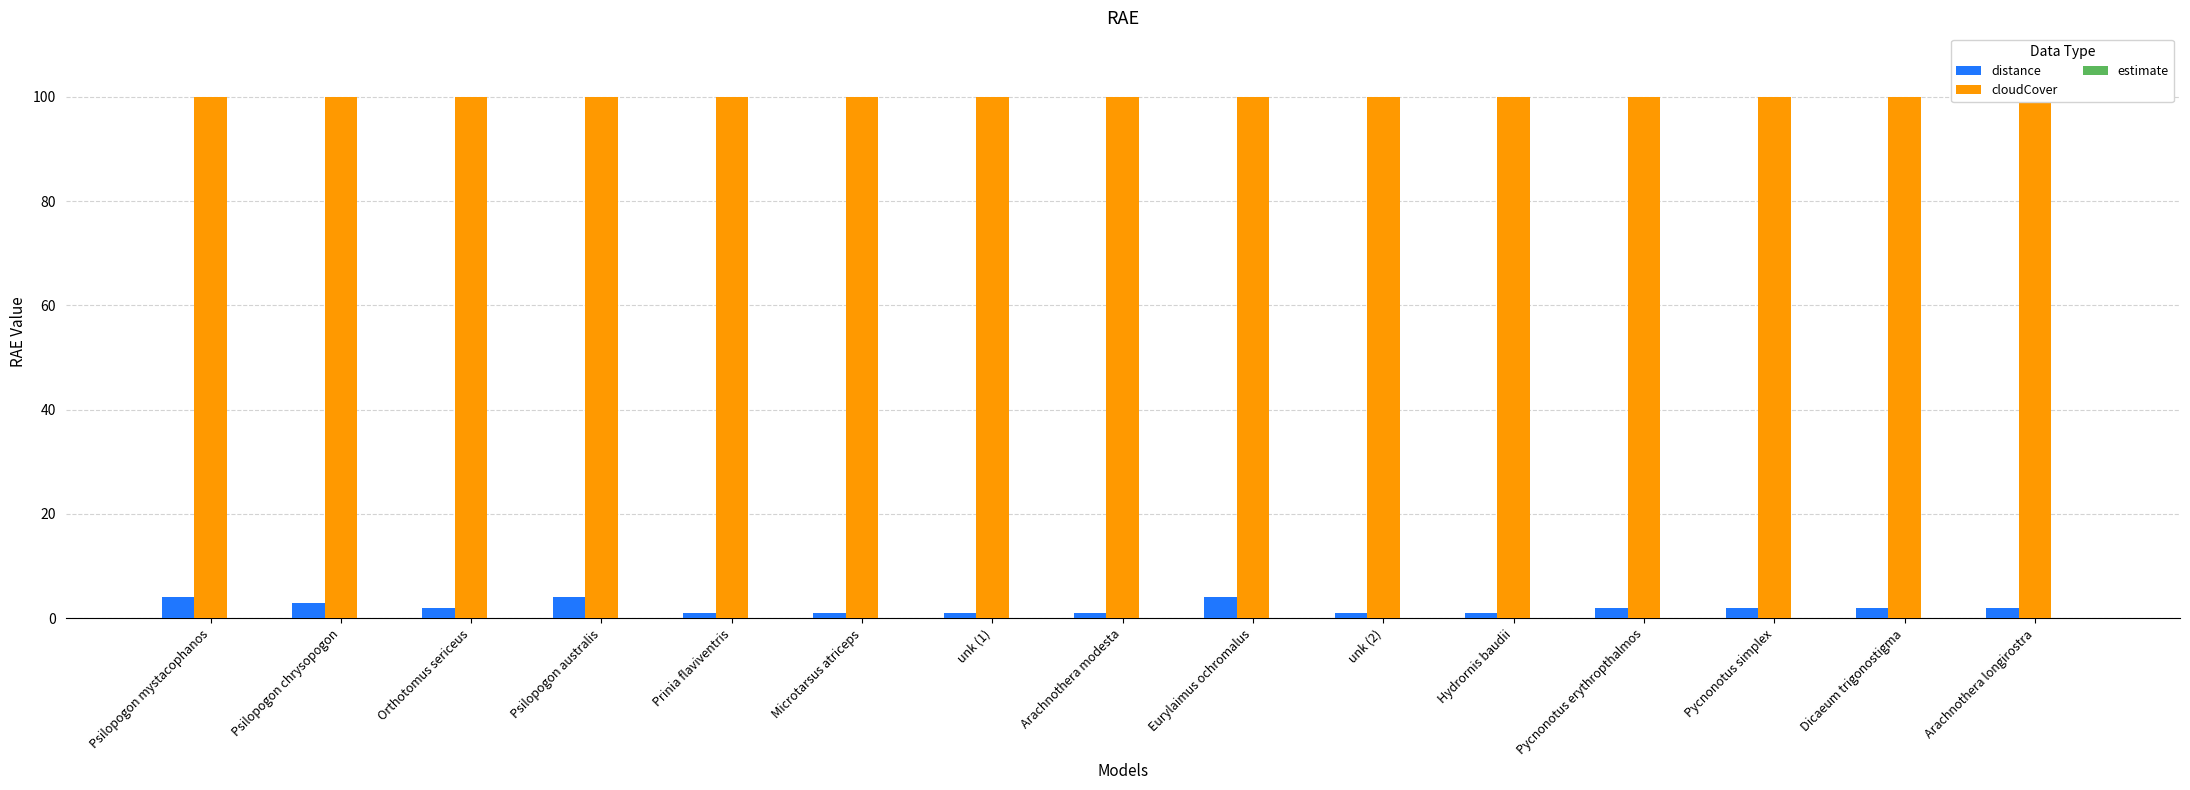

Reading left to right, extract all data points from this chart.

distance: 4	3	2	4	1	1	1	1	4	1	1	2	2	2	2
cloudCover: 100	100	100	100	100	100	100	100	100	100	100	100	100	100	100
estimate: 0	0	0	0	0	0	0	0	0	0	0	0	0	0	0